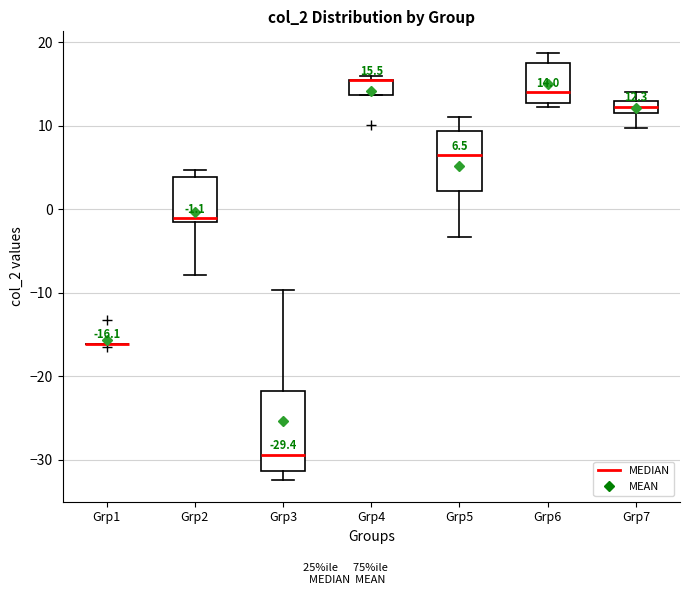

Which box is the tallest, from its lower edge to its upper edge?

Grp3